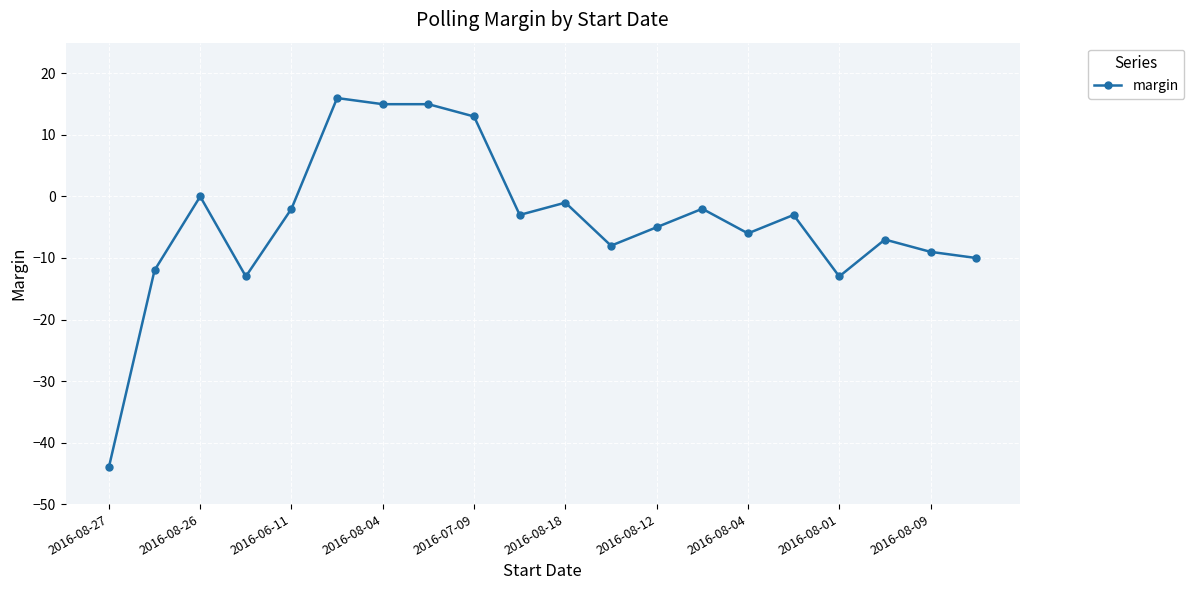

What is the difference between the second highest and second lowest values?

28